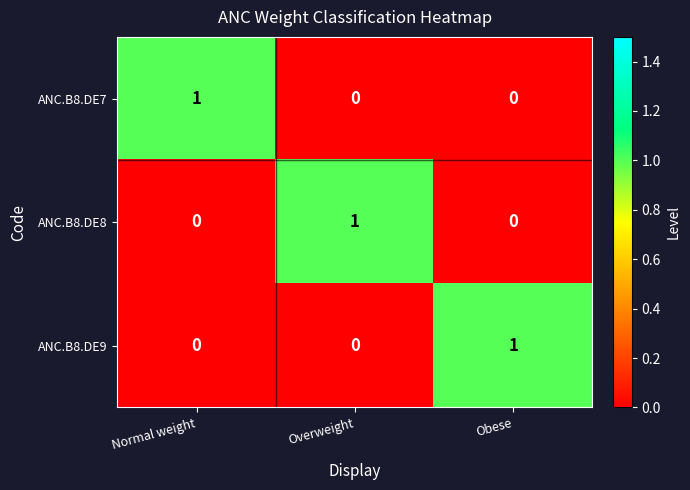

Count the ANC.B8.DE9 values in the range 0 to 1.

3